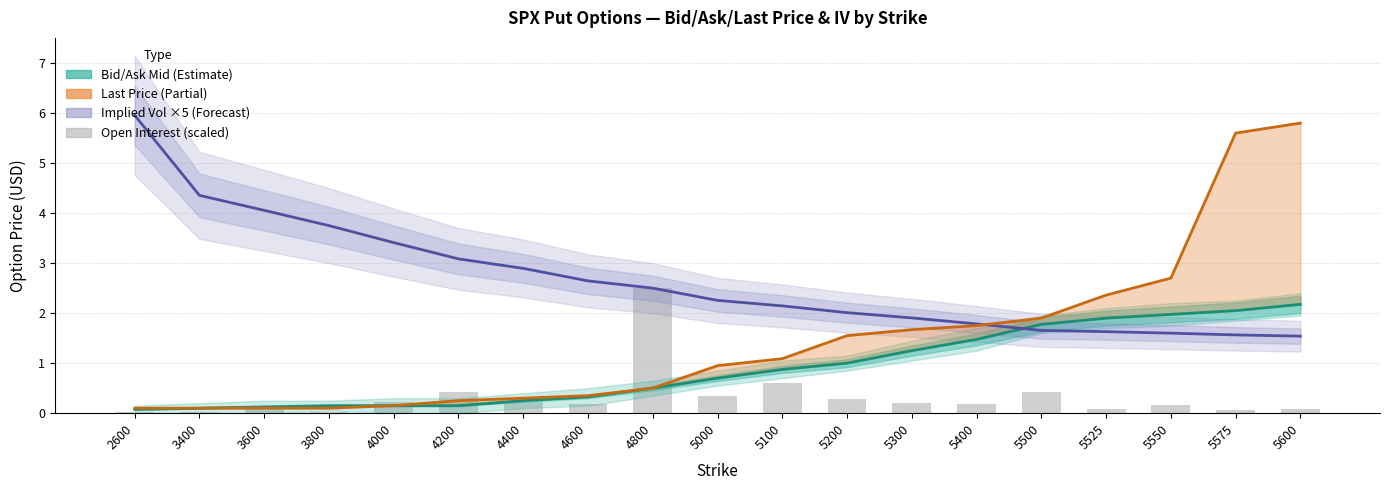

Is the value of openInterest (scaled) at 5000 greater than the value of Last Price at 5100?

No